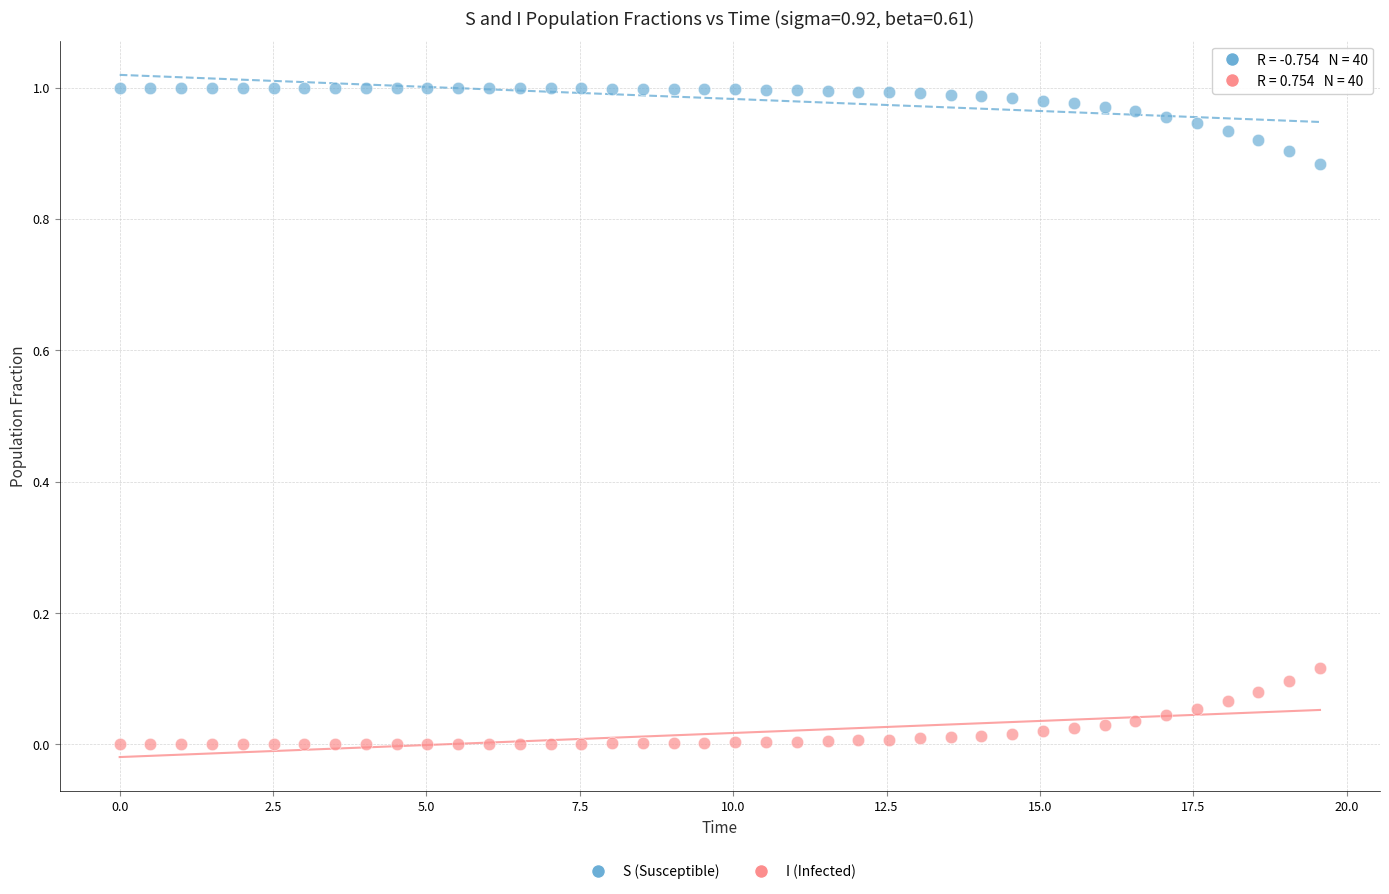

Which series reaches the minimum Y coordinate?

I (Infected)